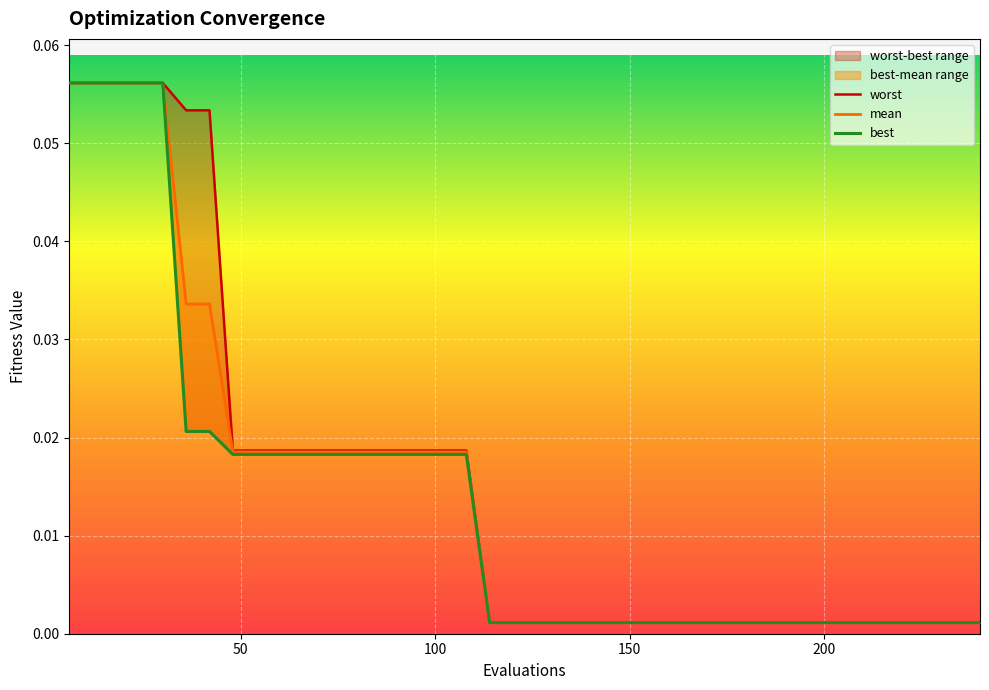

At how many categories does at least one series exceed 0?

40